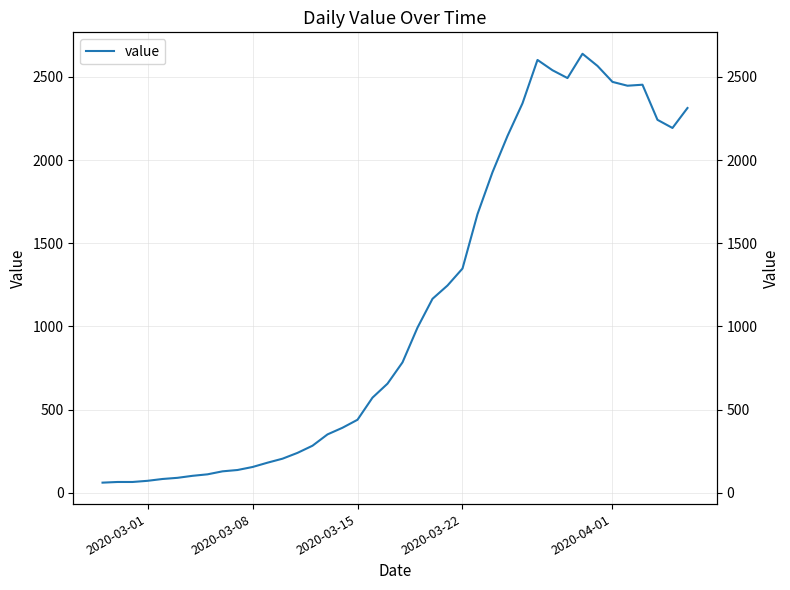

How many data points does each series have?

40